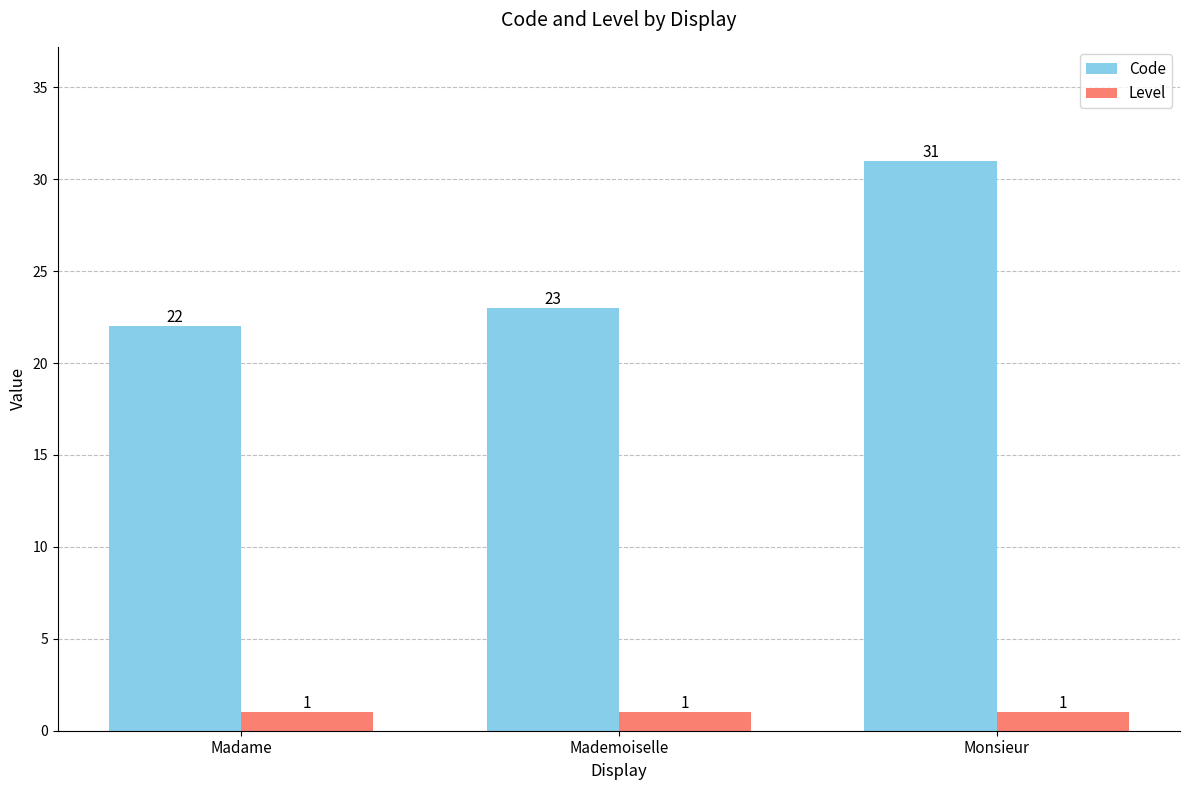

What is the difference between the Code values at Mademoiselle and Monsieur?

8